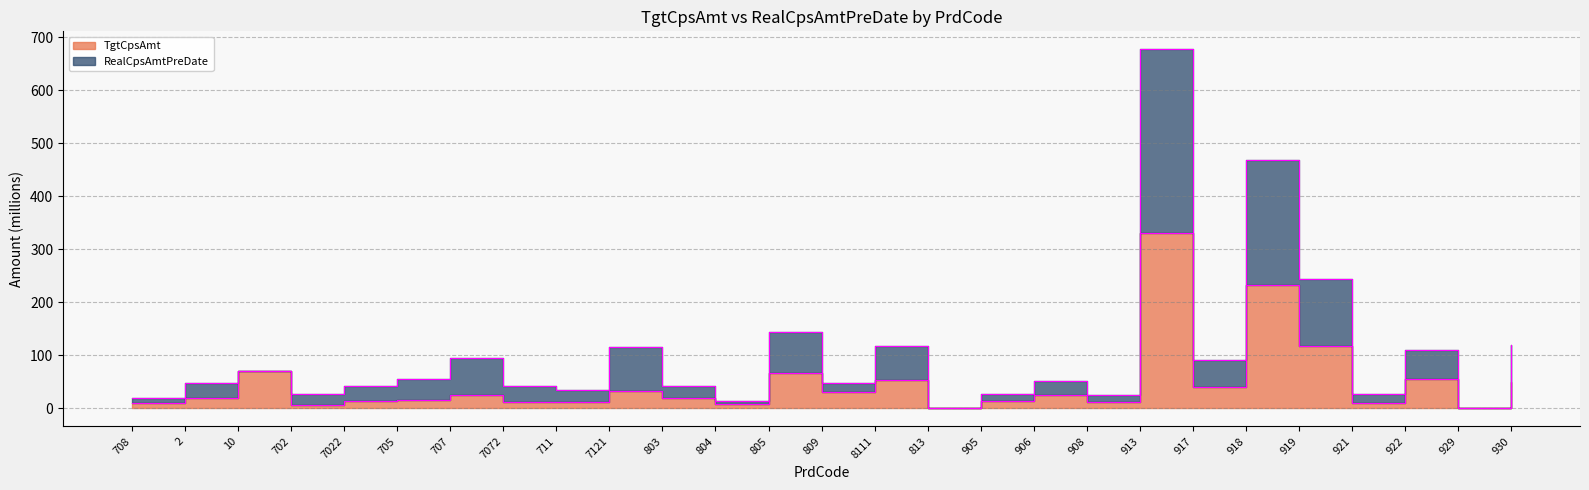

The value of RealCpsAmtPreDate at 805 is 214.0. True or false?

False